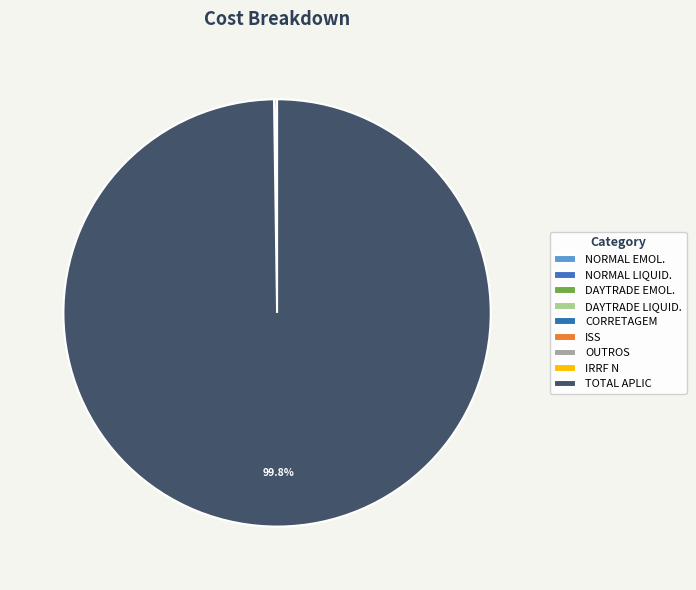

Which category has the smallest portion of the pie?

IRRF N